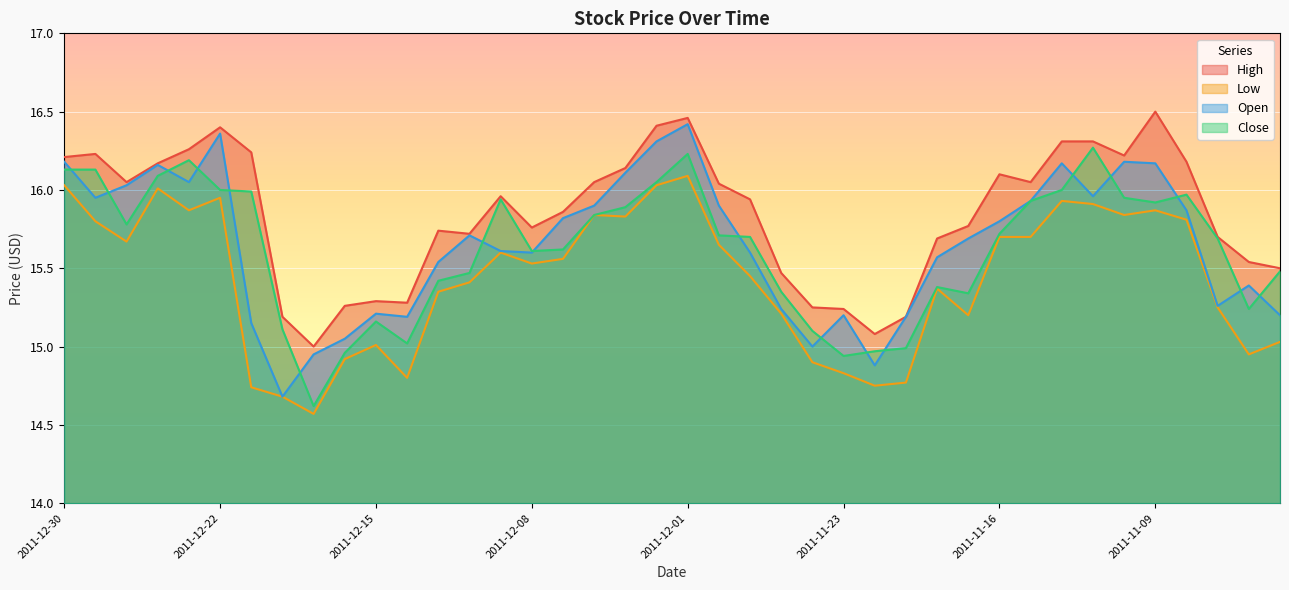

True or false: High and Open cross at least once.

False